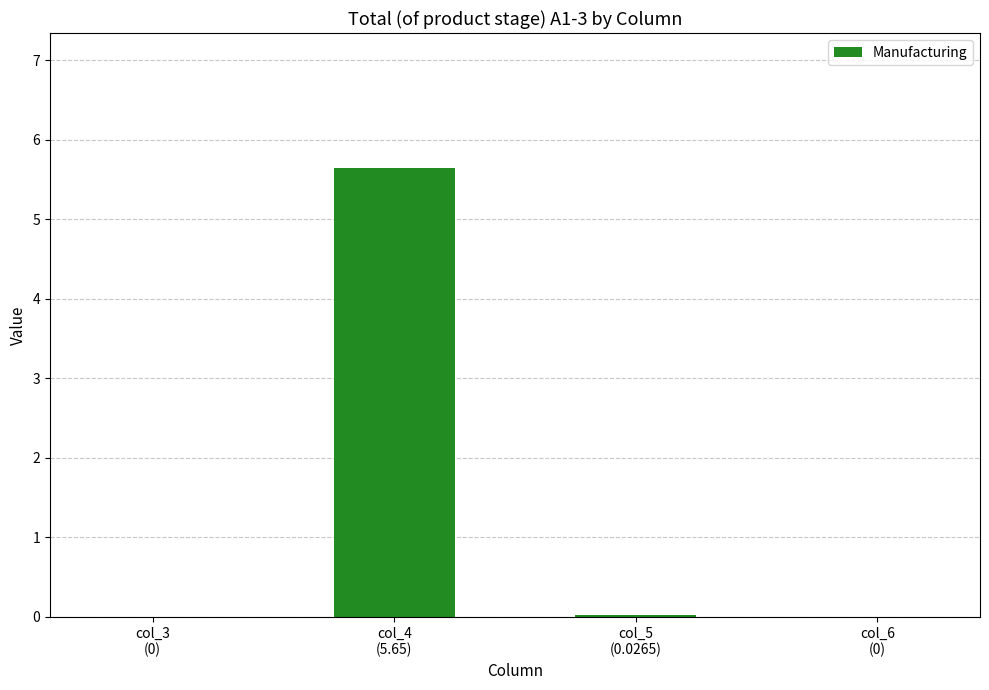

What is the average value?

1.4